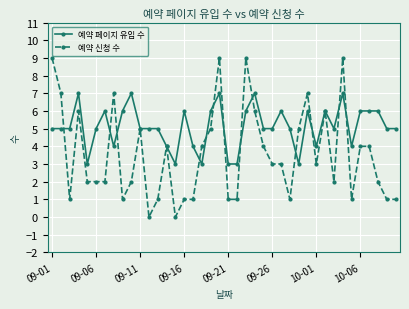

True or false: 예약 페이지 유입 수 has more than 0 points higher than both neighbors.

True